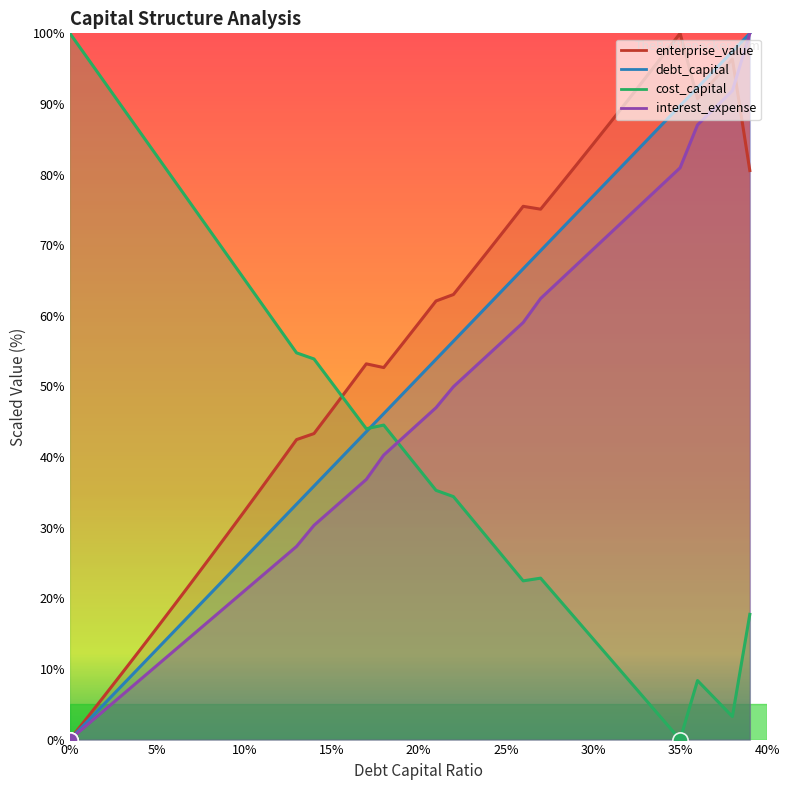

At how many categories does at least one series exceed 13?

40